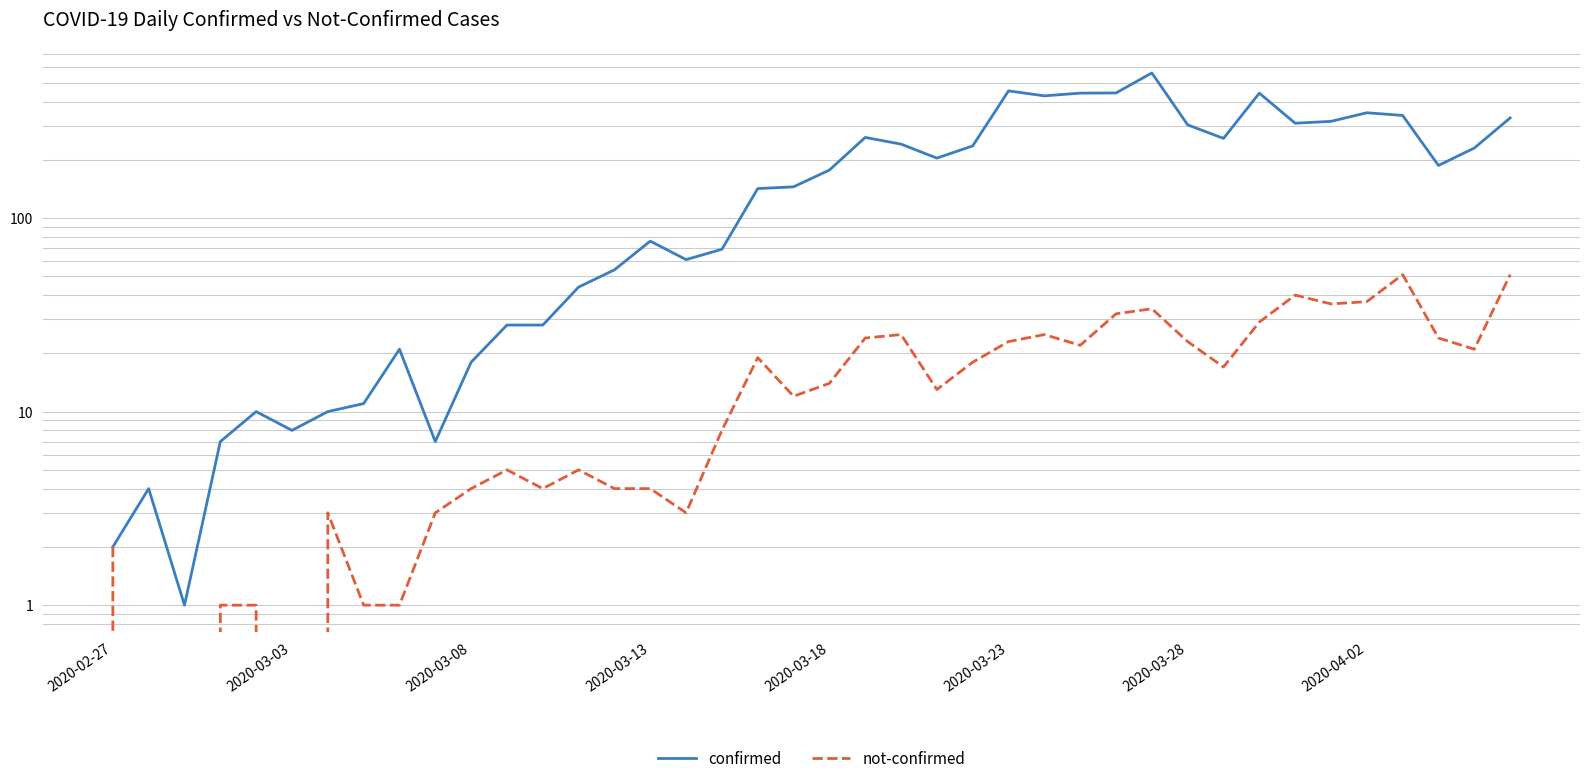

Which has a higher value, 34 or 18?

34